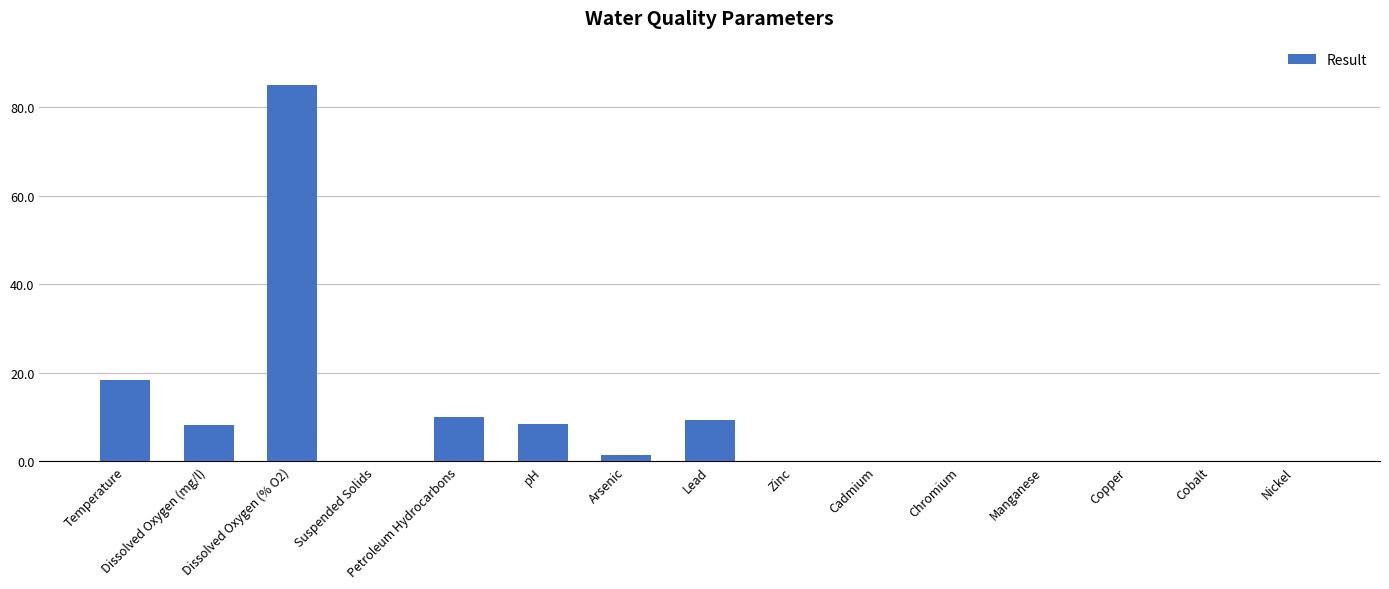

What is the greatest value displayed?

85.0